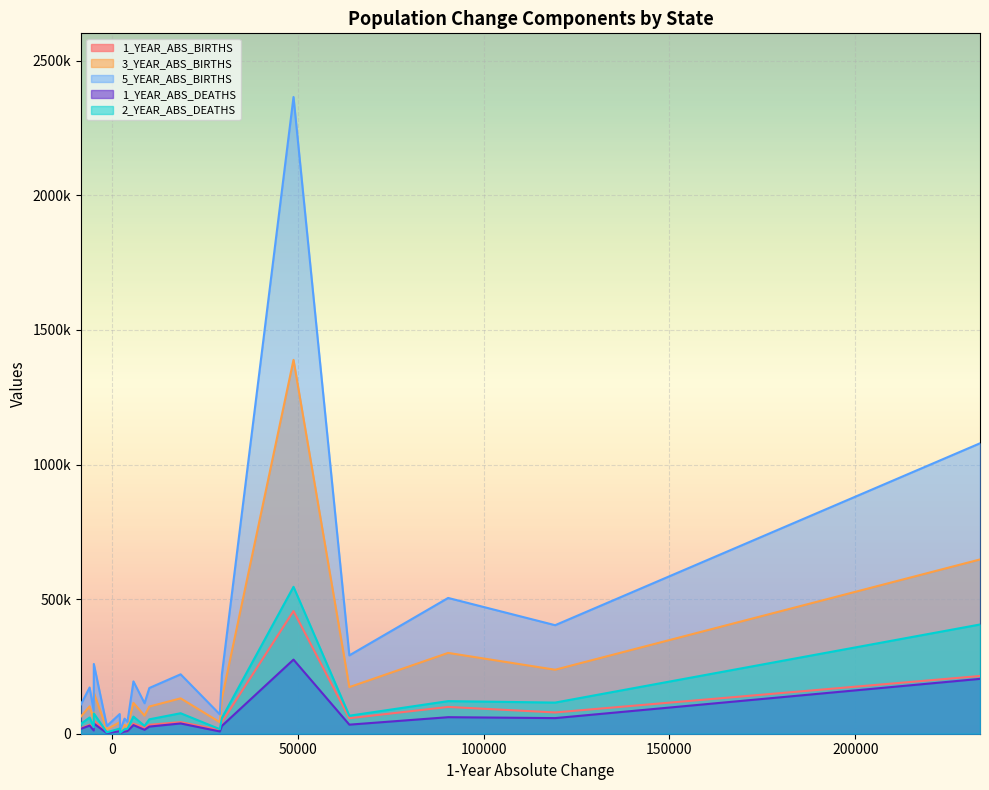

Reading left to right, what are all the values shown in this chart?

1_YEAR_ABS_BIRTHS: Alabama=43179	Alaska=5291	Arizona=79014	Arkansas=10776	California=455842	Colorado=57571	Connecticut=33507	Delaware=2127	Florida=214464	Georgia=99533	Hawaii=16084	Idaho=14258	Illinois=20761	Indiana=43349	Iowa=22074	Kansas=13806	Kentucky=33155	Louisiana=49175	Maine=8533	Maryland=37632
3_YEAR_ABS_BIRTHS: Alabama=131411	Alaska=16473	Arizona=237736	Arkansas=32772	California=1388815	Colorado=173092	Connecticut=101786	Delaware=6519	Florida=647364	Georgia=300212	Hawaii=49562	Idaho=42628	Illinois=63793	Indiana=131062	Iowa=67038	Kansas=42585	Kentucky=100945	Louisiana=151635	Maine=25955	Maryland=114681
5_YEAR_ABS_BIRTHS: Alabama=220682	Alaska=28708	Arizona=403170	Arkansas=56039	California=2365272	Colorado=291084	Connecticut=171784	Delaware=11034	Florida=1078872	Georgia=504379	Hawaii=84265	Idaho=71816	Illinois=108819	Indiana=220270	Iowa=113399	Kansas=73091	Kentucky=169873	Louisiana=259108	Maine=43777	Maryland=194394
1_YEAR_ABS_DEATHS: Alabama=38132	Alaska=2493	Arizona=58012	Arkansas=8195	California=275329	Colorado=33681	Connecticut=30081	Delaware=1757	Florida=203778	Georgia=61406	Hawaii=12044	Idaho=8442	Illinois=18207	Indiana=29026	Iowa=14600	Kansas=9501	Kentucky=26489	Louisiana=37722	Maine=9261	Maryland=31945
2_YEAR_ABS_DEATHS: Alabama=76068	Alaska=4995	Arizona=115668	Arkansas=16434	California=545775	Colorado=66918	Connecticut=60255	Delaware=3451	Florida=405767	Georgia=121126	Hawaii=23800	Idaho=16915	Illinois=36671	Indiana=58444	Iowa=29113	Kansas=19192	Kentucky=53484	Louisiana=75410	Maine=18493	Maryland=63618